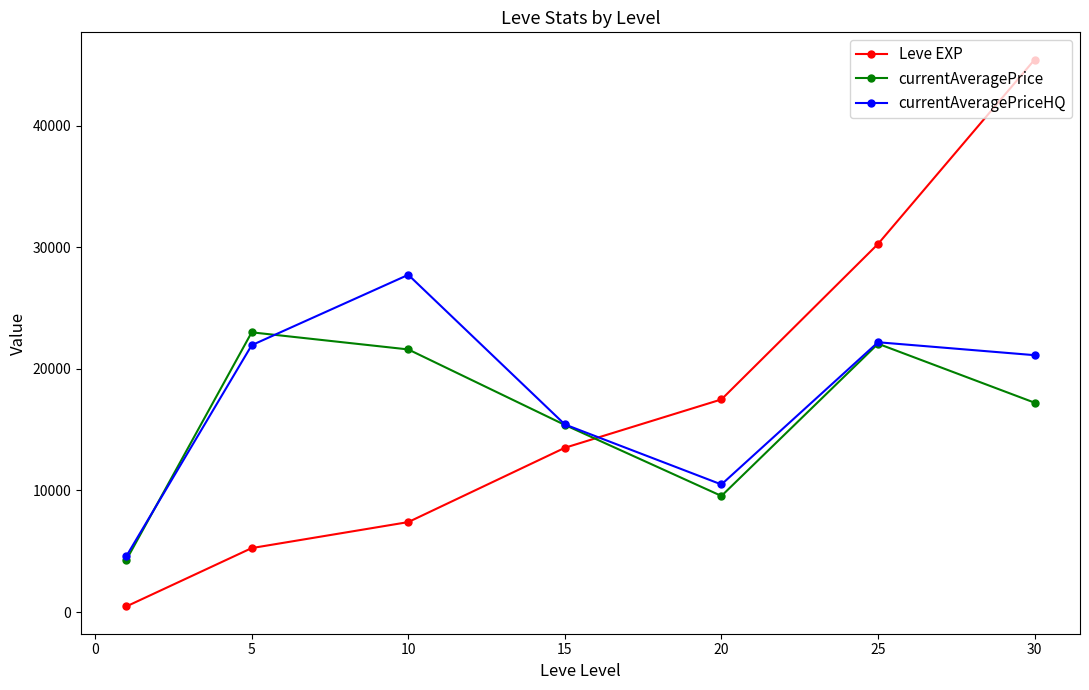

What is the value of the currentAveragePriceHQ point at the 3rd from the left?

27734.8